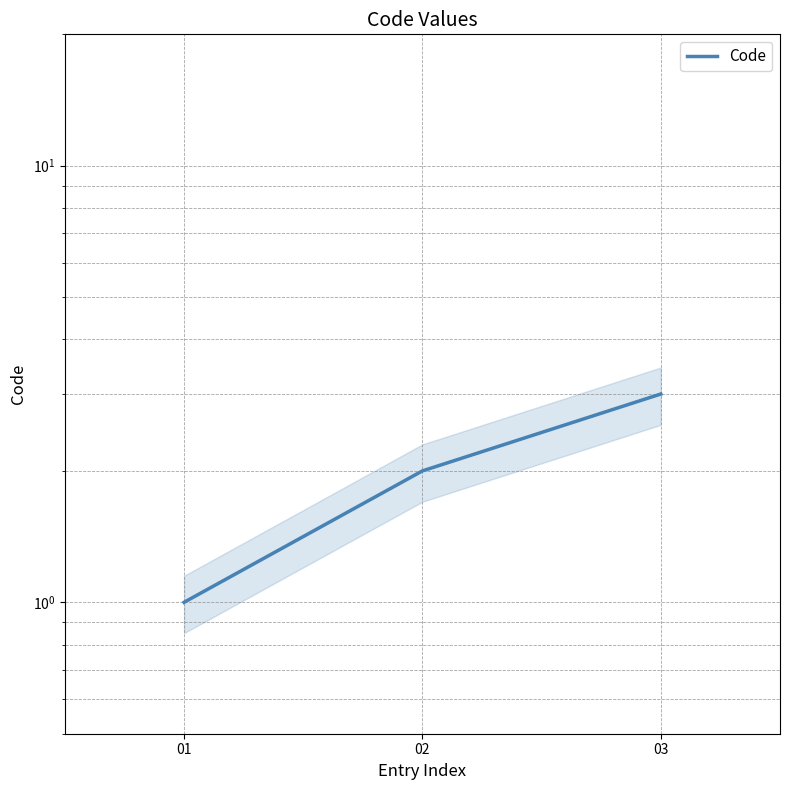

How many data points are above 2?

1